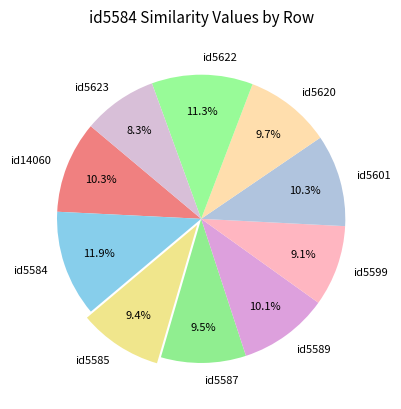

How many segments does this pie chart have?

10